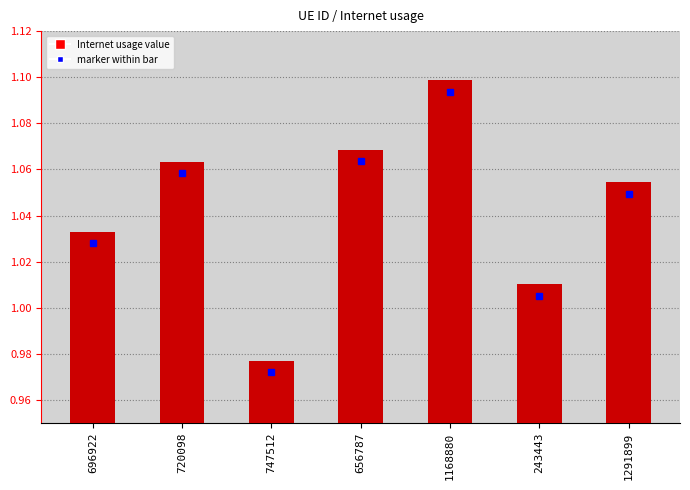

What is the sum of all values?

7.3